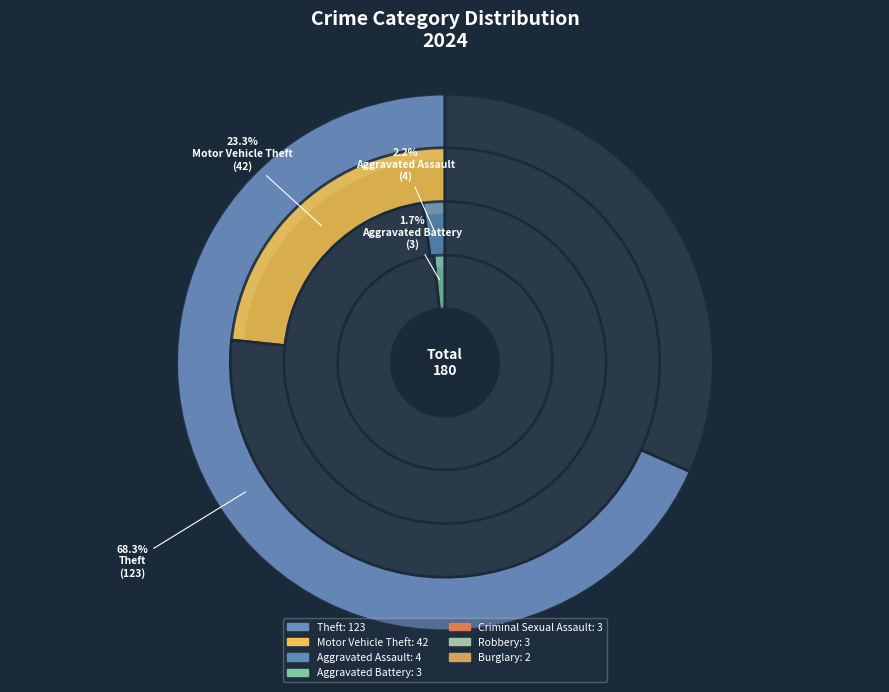

Is it true that Burglary is 1% of the pie?

True